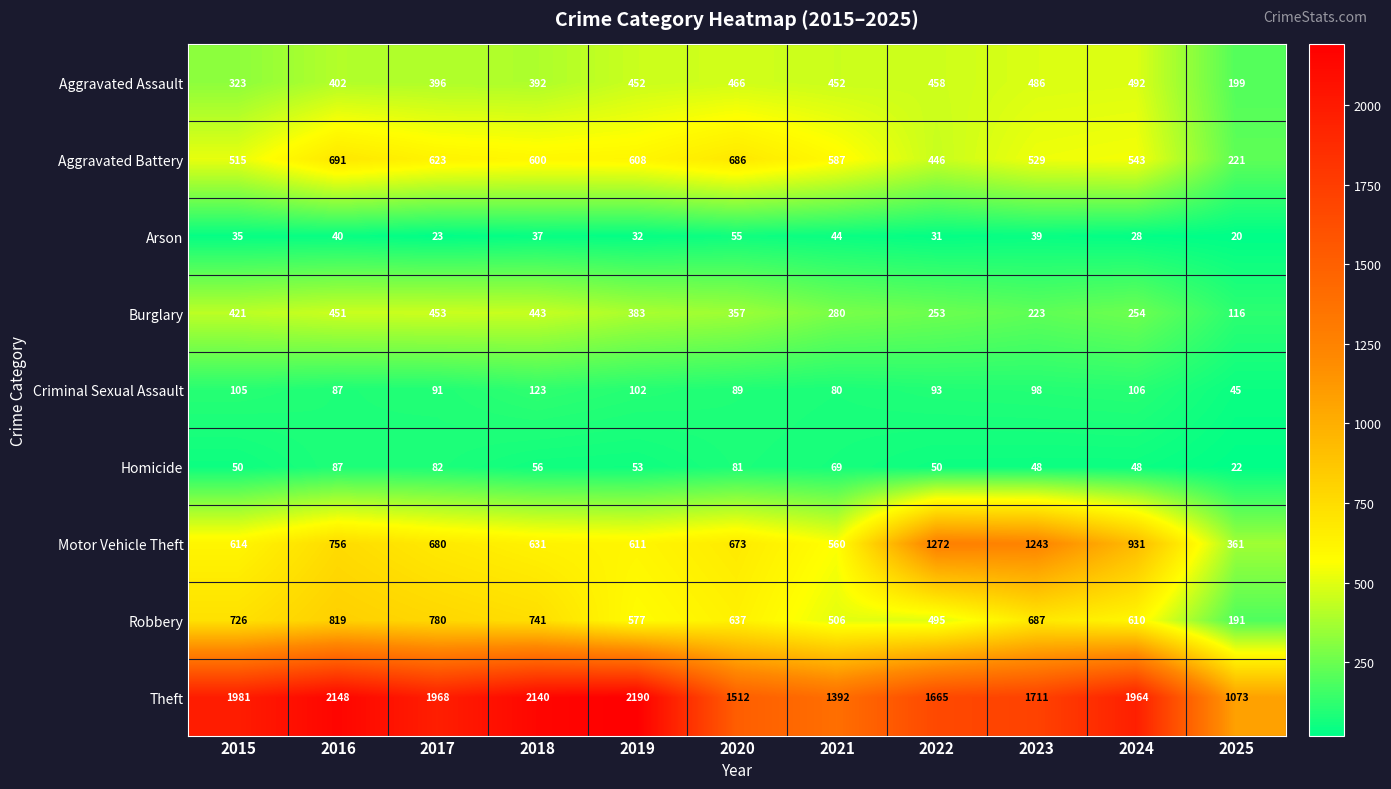

Count the number of data series in this chart.

9